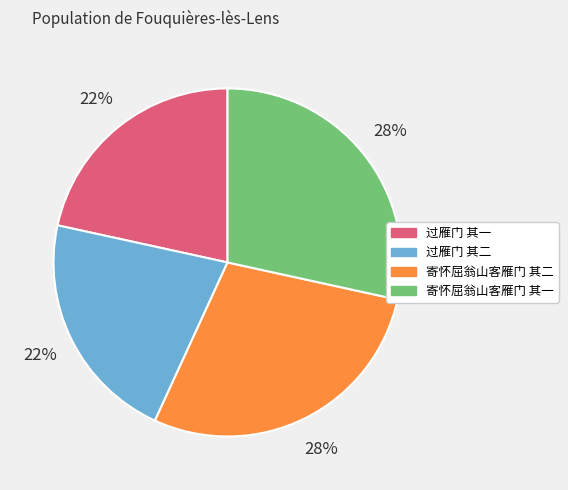

Is there any slice that represents more than half of the pie?

No